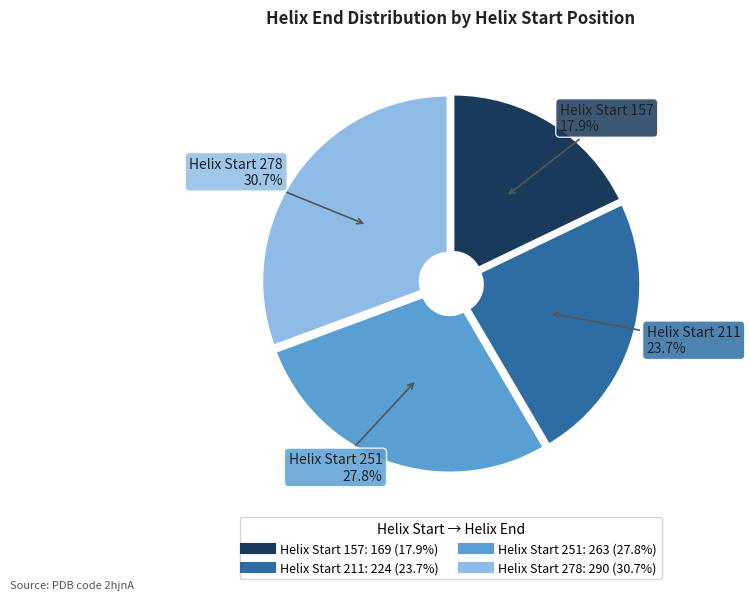

How many slices are in this pie chart?

4